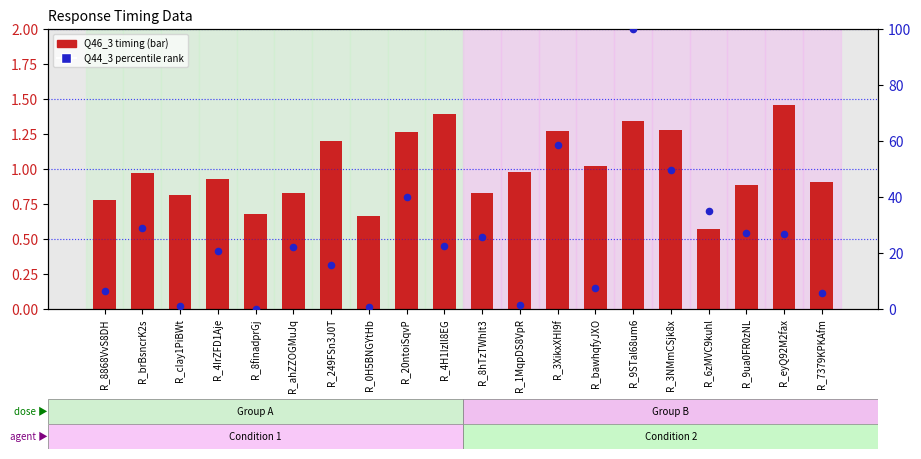

What are all the series names shown in the legend?

Q46_3 timing, Q44_3 percentile